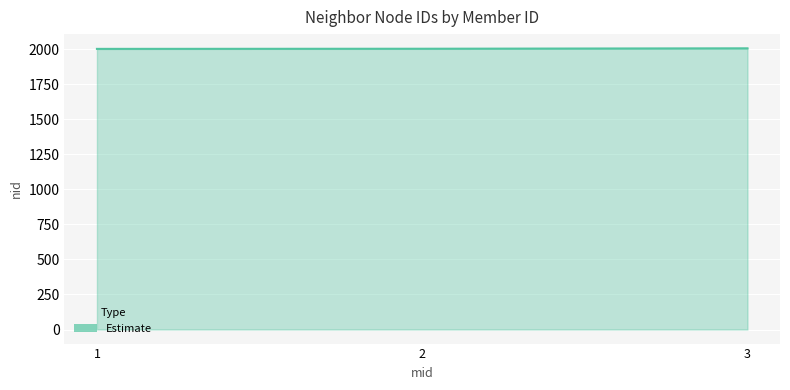

Which category has the lowest value across all series?

1